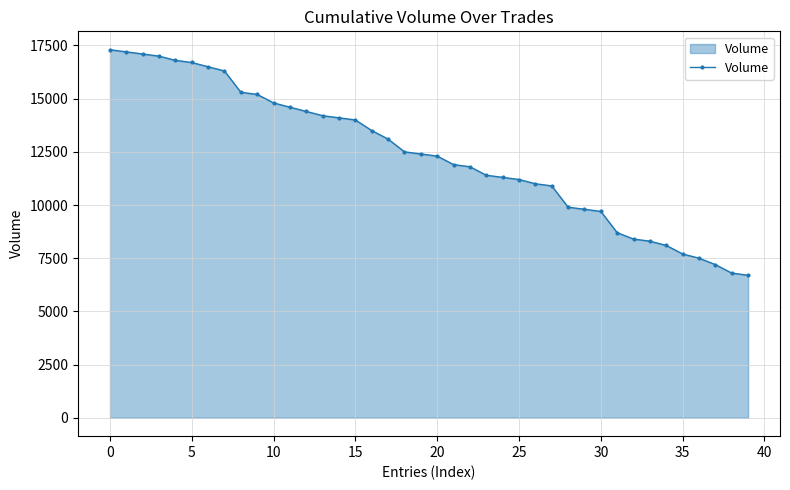

Count the number of data series in this chart.

1